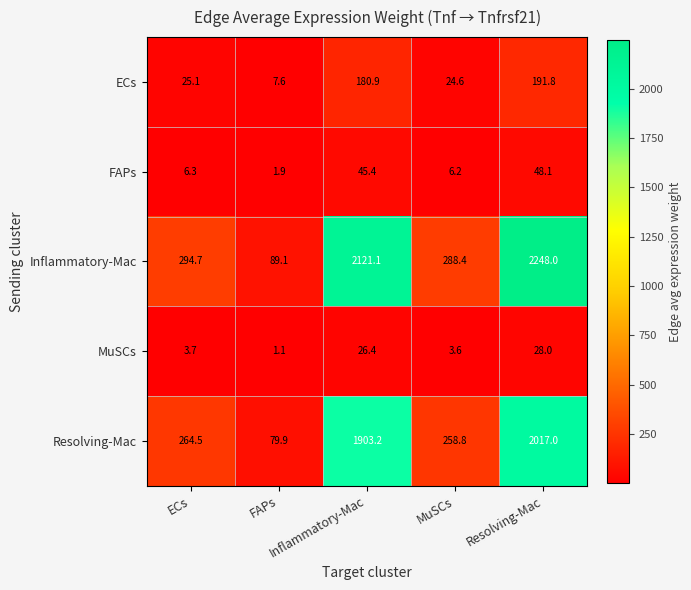

What is the maximum value shown in the chart?

2248.0